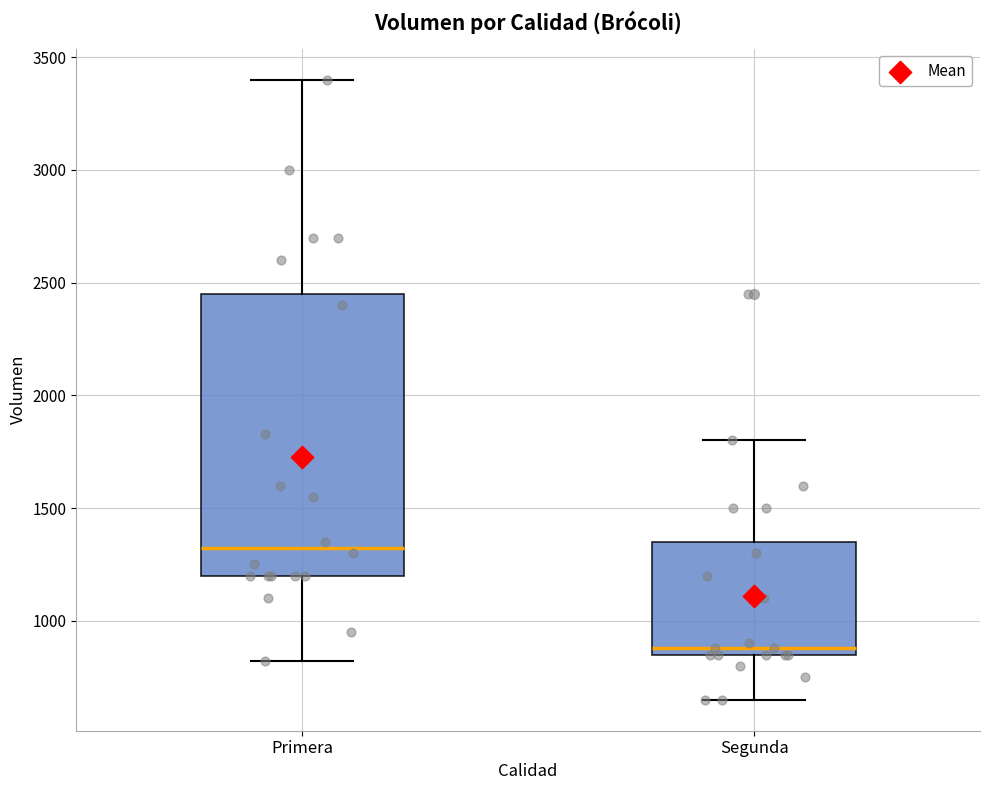

Which box is the tallest, from its lower edge to its upper edge?

Primera